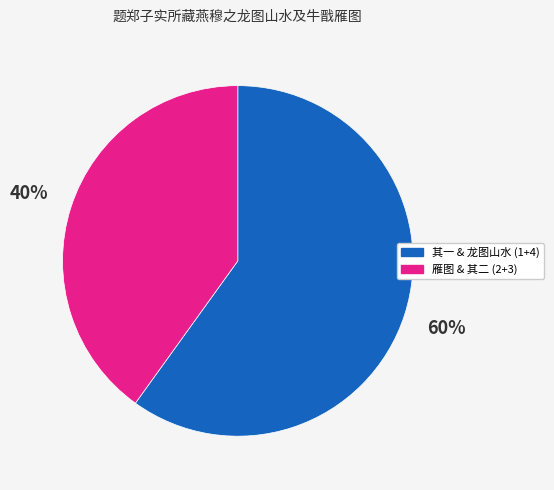

Rank the categories by value from highest to lowest.

其一 & 龙图山水 (1+4), 雁图 & 其二 (2+3)